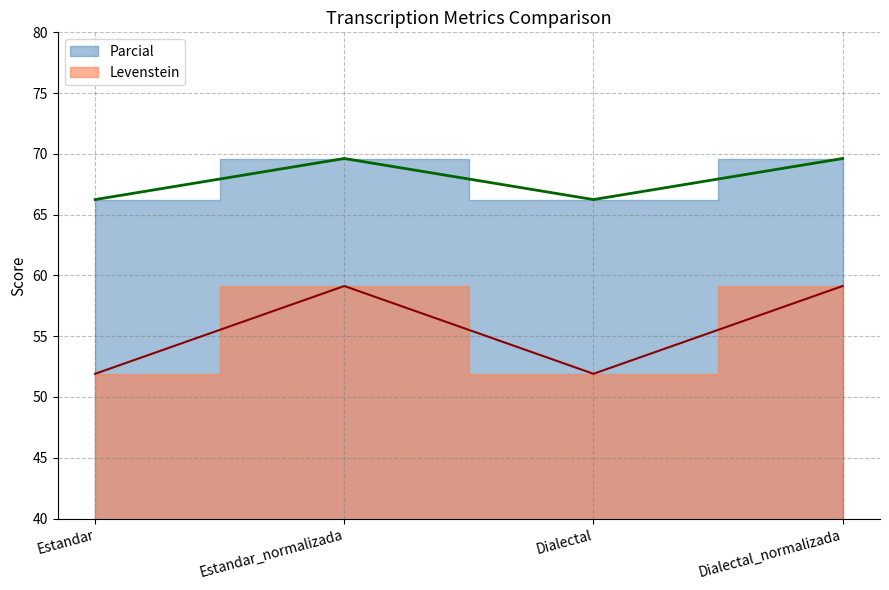

What position from the right is Dialectal?

2